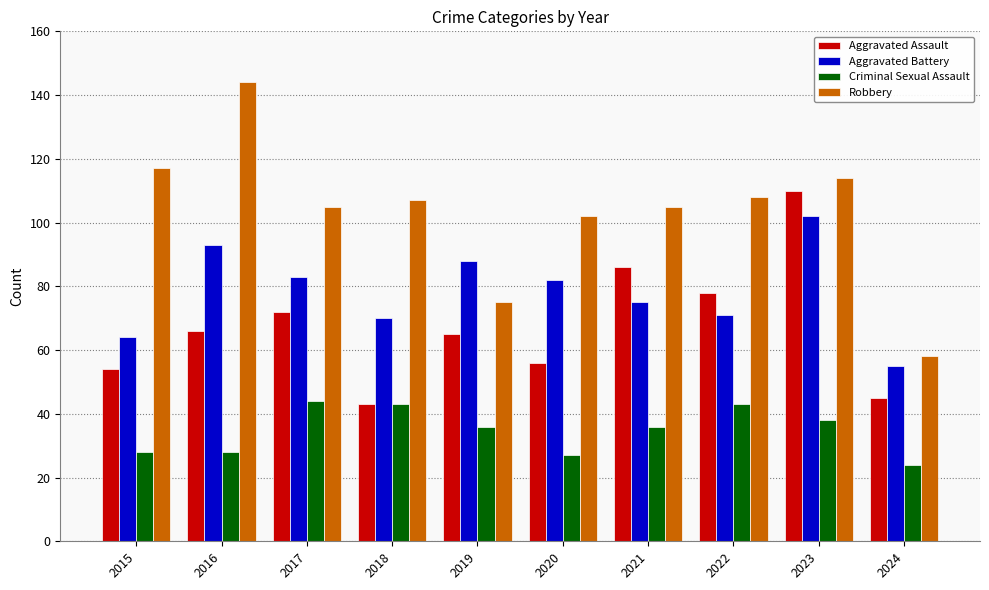

What is the smallest value displayed?

24